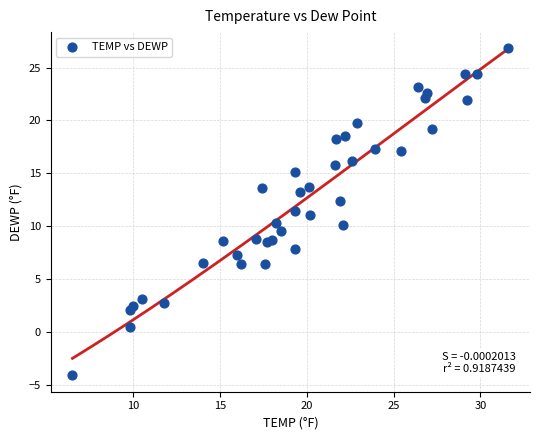

What is the range of X values (max minus min)?

25.1